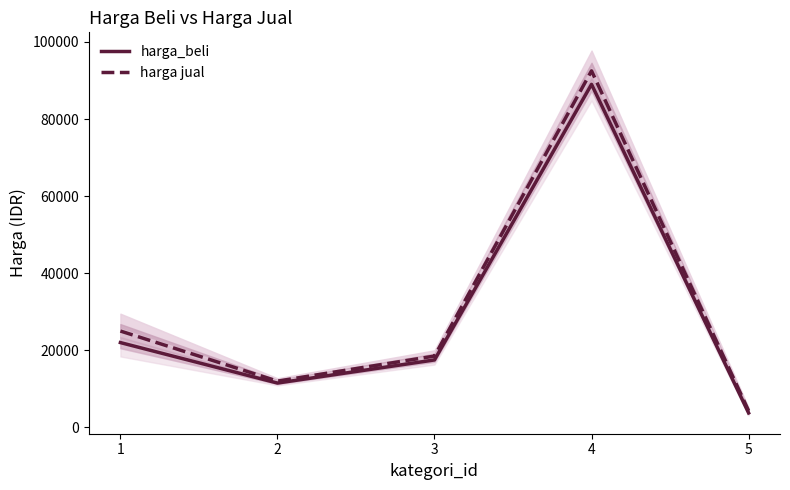

At which label does harga_beli reach its peak?

4